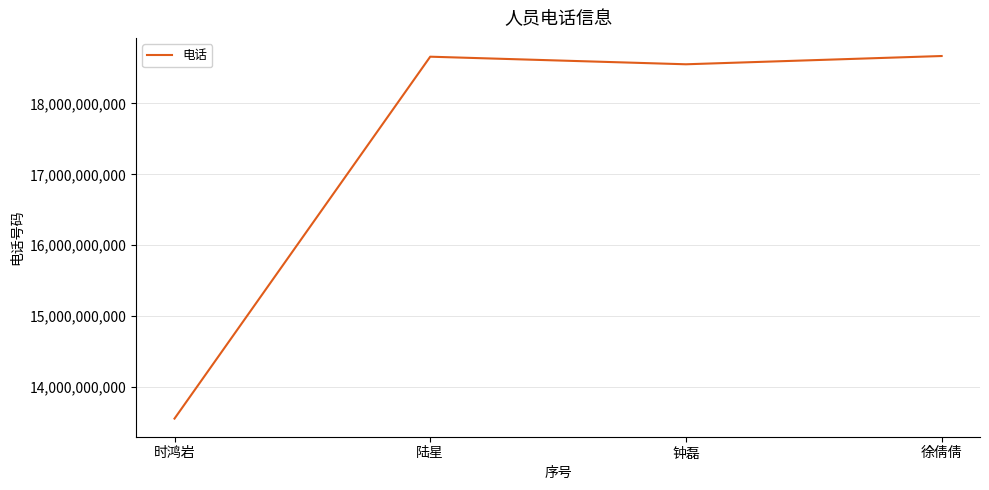

What is the sum of all values?

69436402014